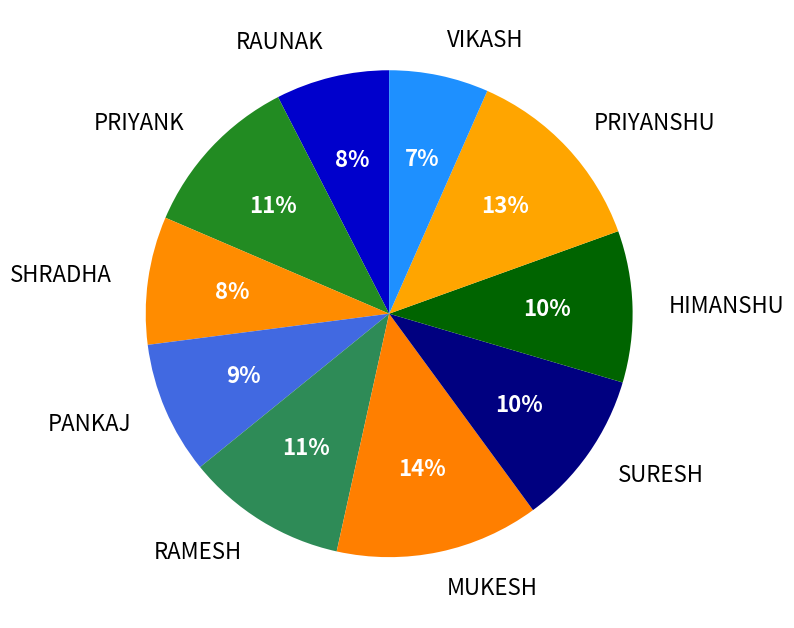

To the nearest percent, what is the average slice percentage?

10%